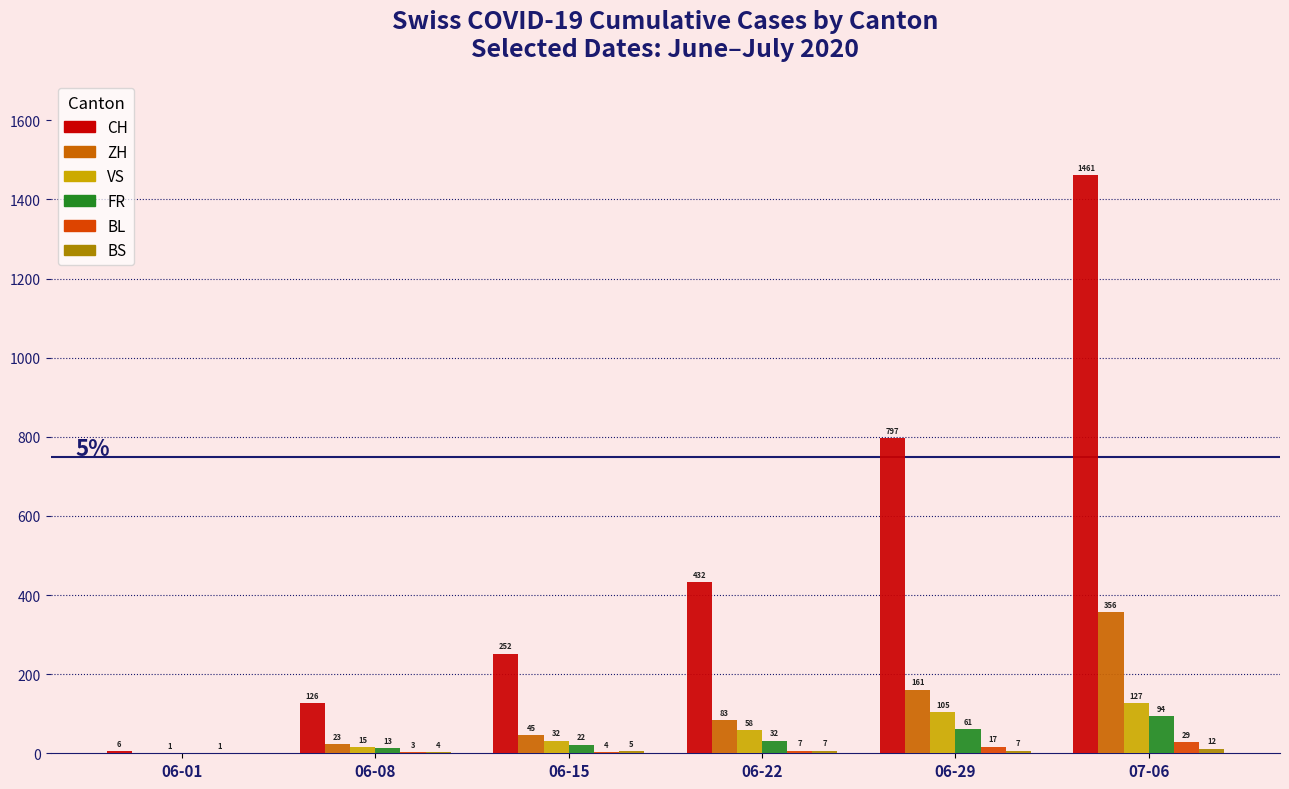

Which series has the largest total across all categories?

CH